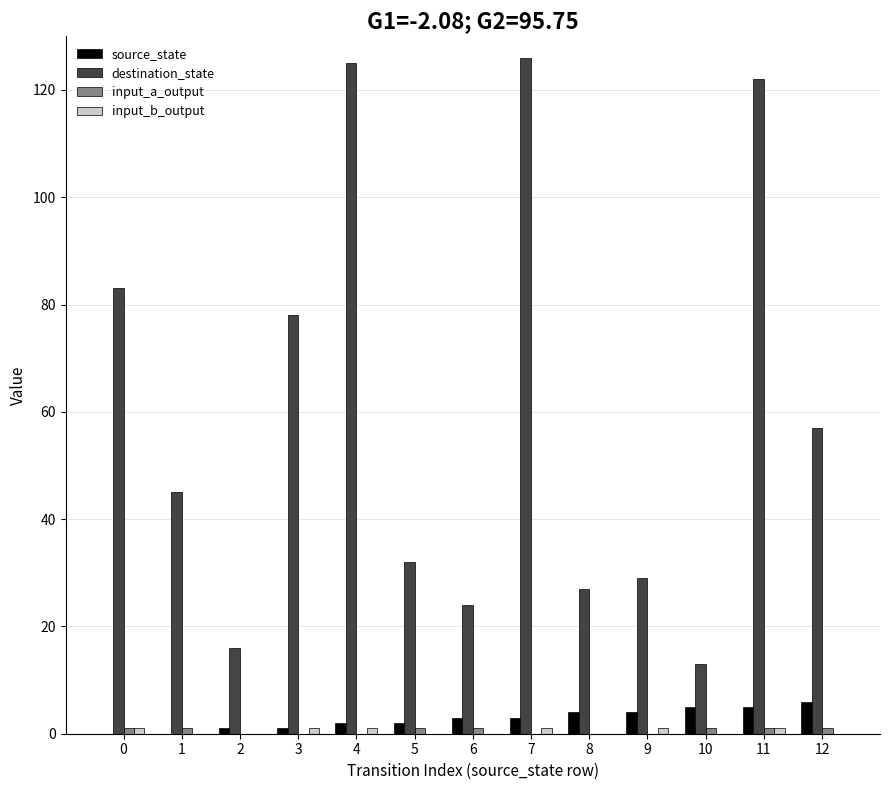

Which series changed the most between 3 and 9?

destination_state